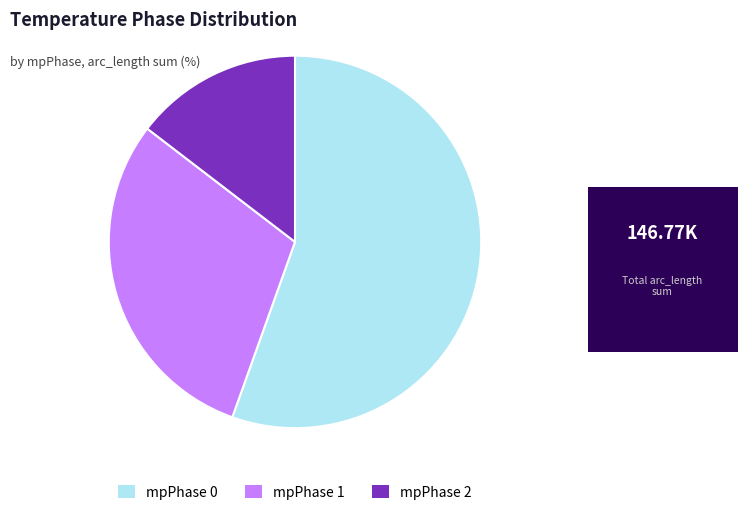

Which category has the smallest portion of the pie?

mpPhase 2